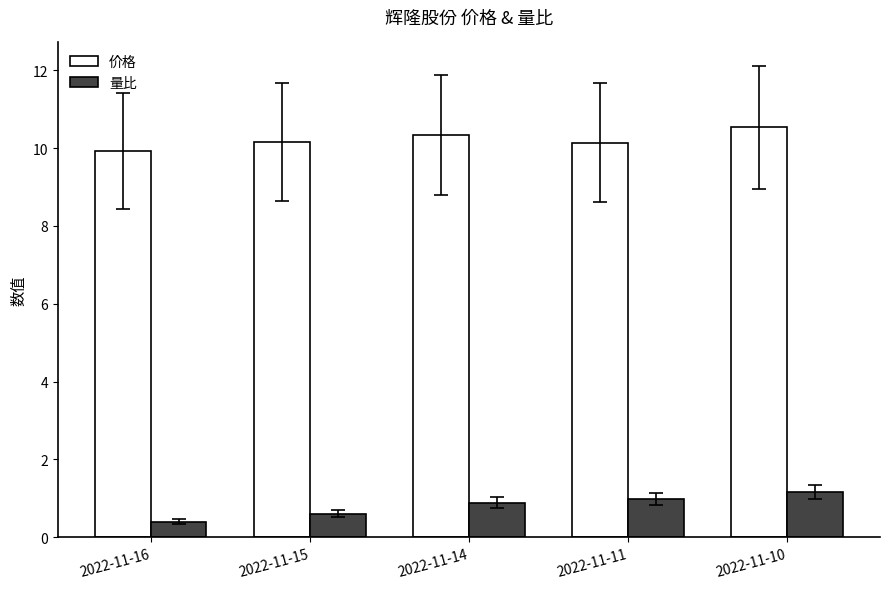

At which label does 价格 reach its minimum?

2022-11-16